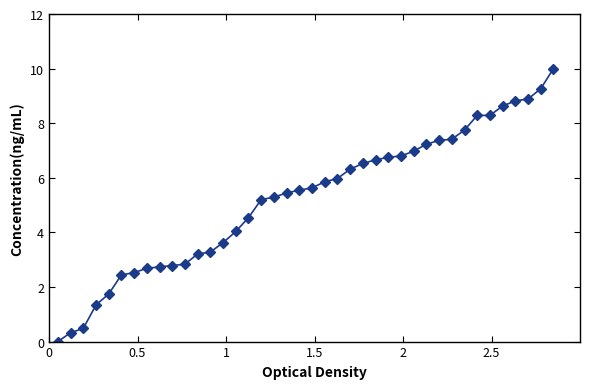

What is the value of the 35th point from the left?

8.3